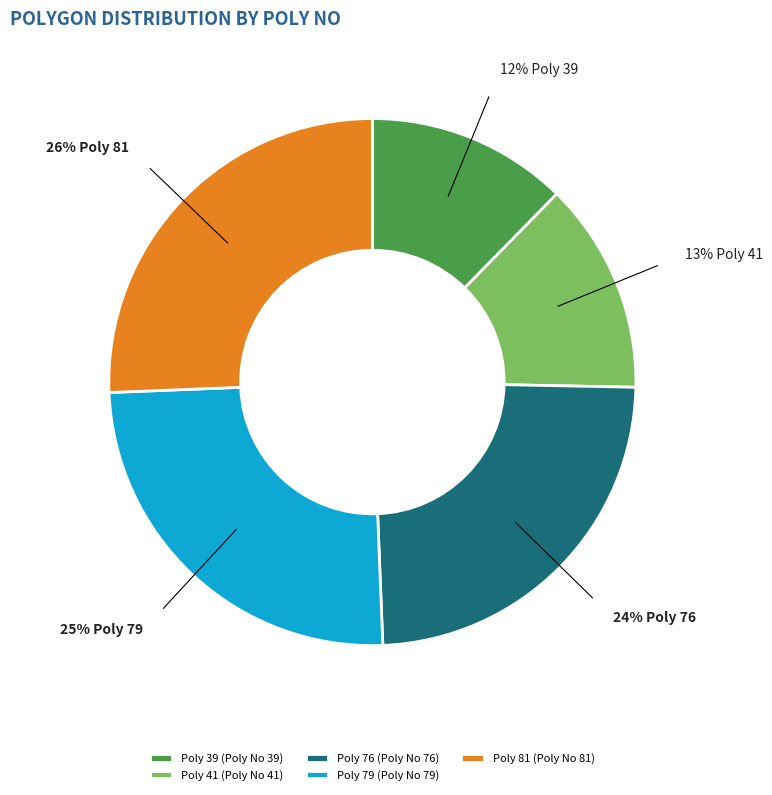

Does Poly 41 account for over 50% of the chart?

No